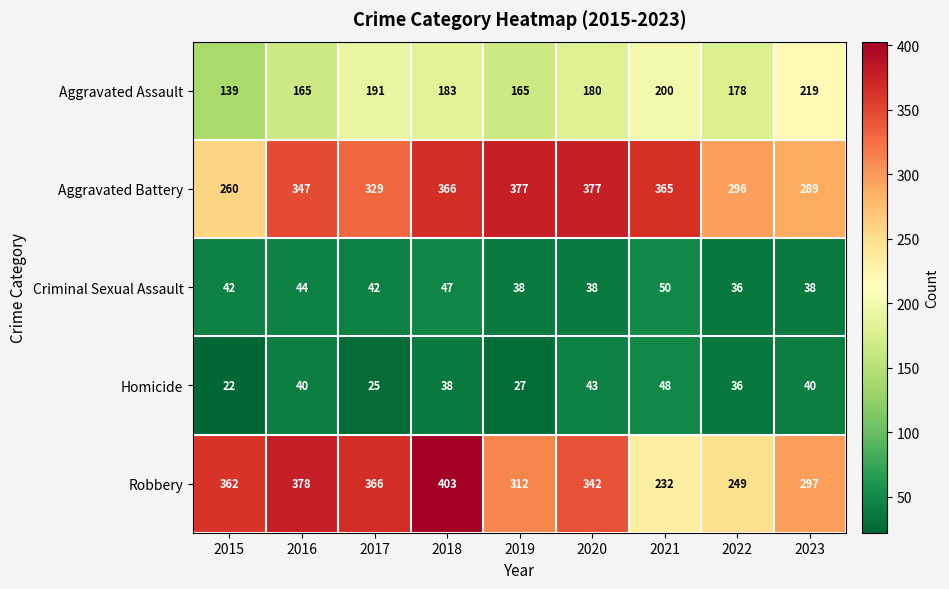

Which series has the largest total across all categories?

Aggravated Battery